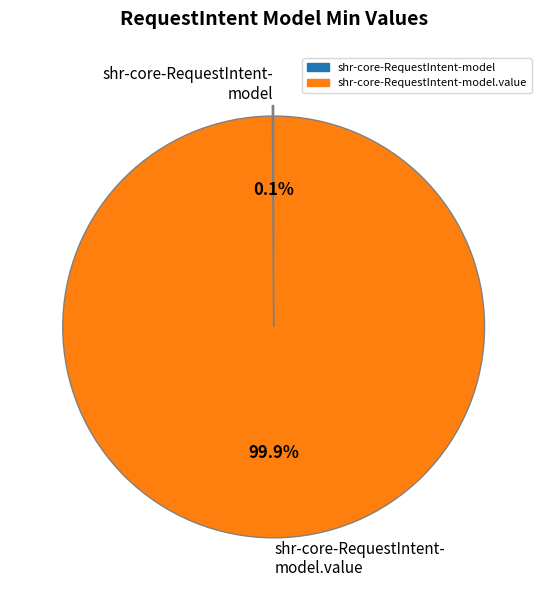

Does any single category account for the majority?

Yes